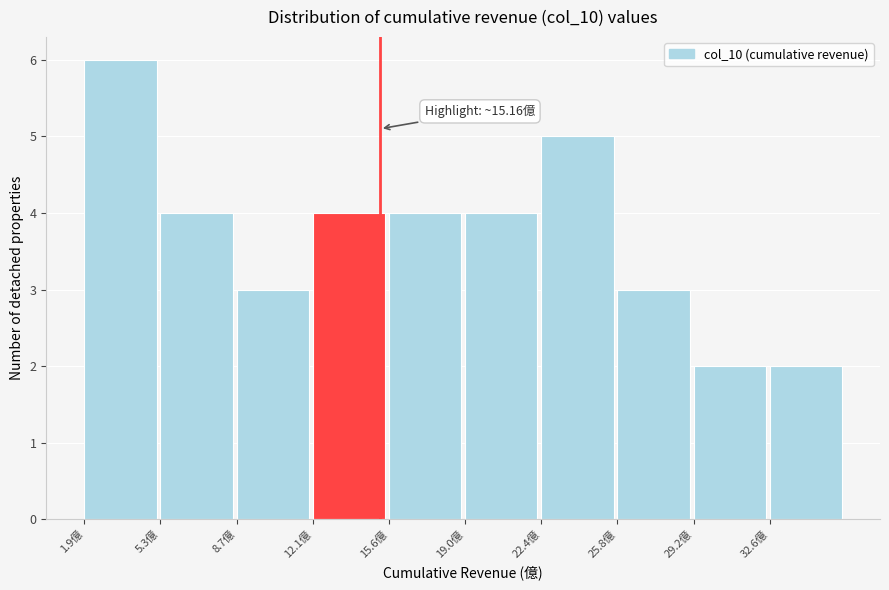

Over which range of the x-axis is the bar tallest?

2.0 to 5.5